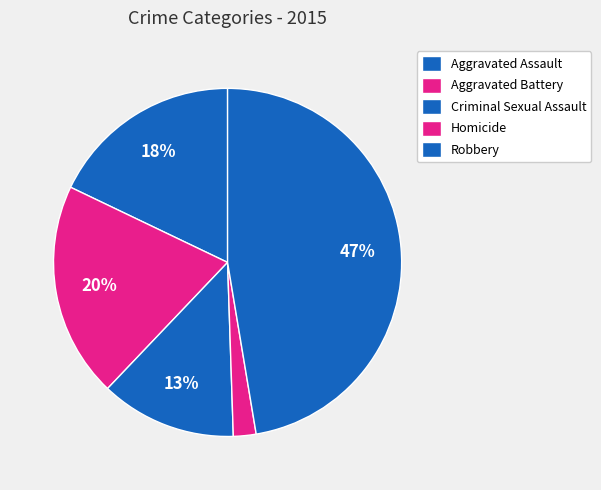

Is there any slice that represents more than half of the pie?

No